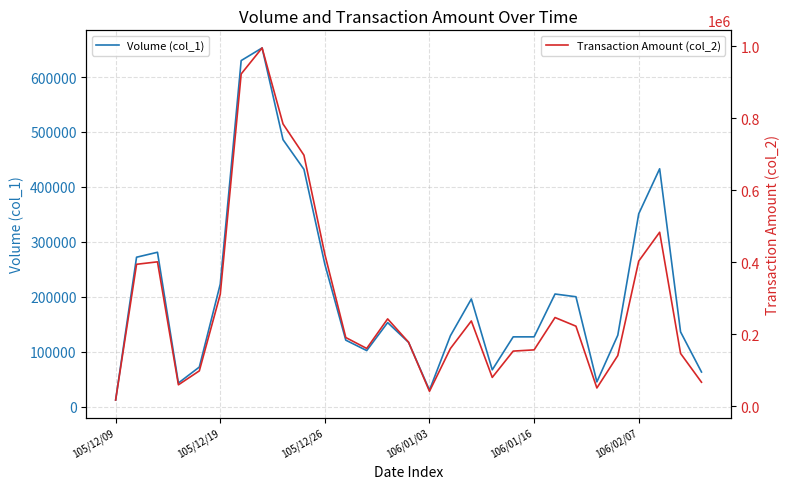

True or false: Transaction Amount (col_2) and Volume (col_1) cross at least once.

False